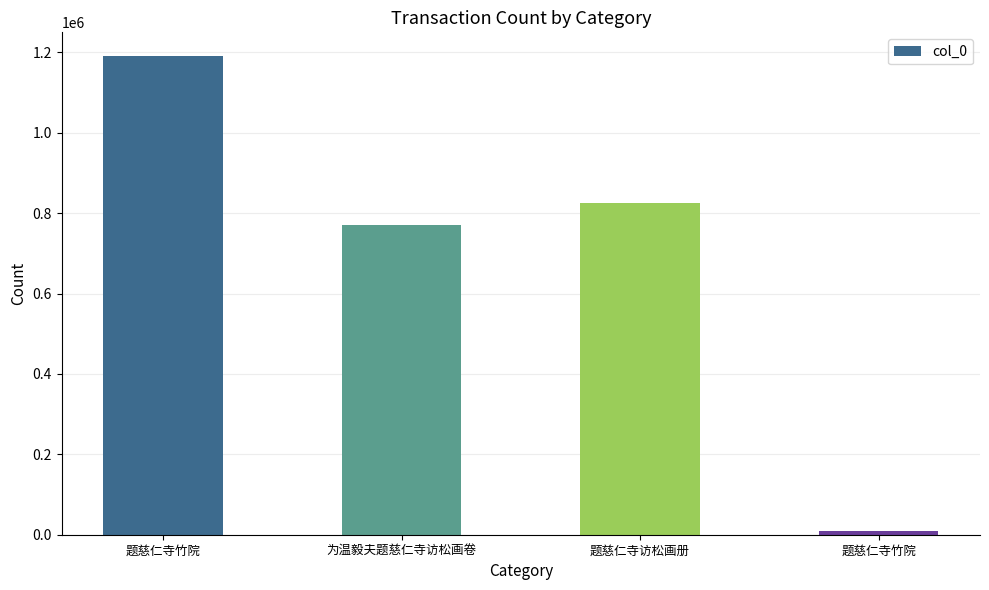

Rank the categories by value from lowest to highest.

题慈仁寺竹院, 为温毅夫题慈仁寺访松画卷, 题慈仁寺访松画册, 题慈仁寺竹院